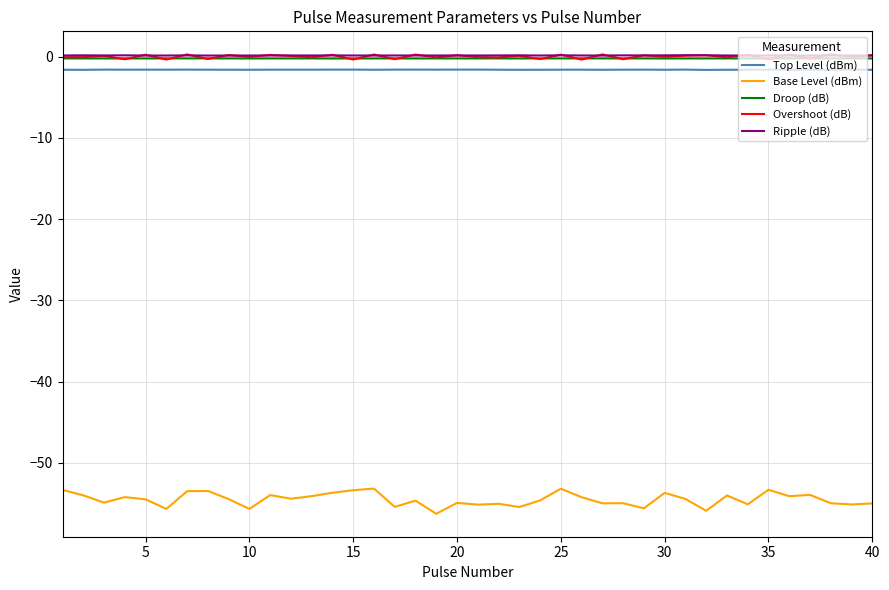

What is the maximum value for Base Level (dBm)?

-53.1